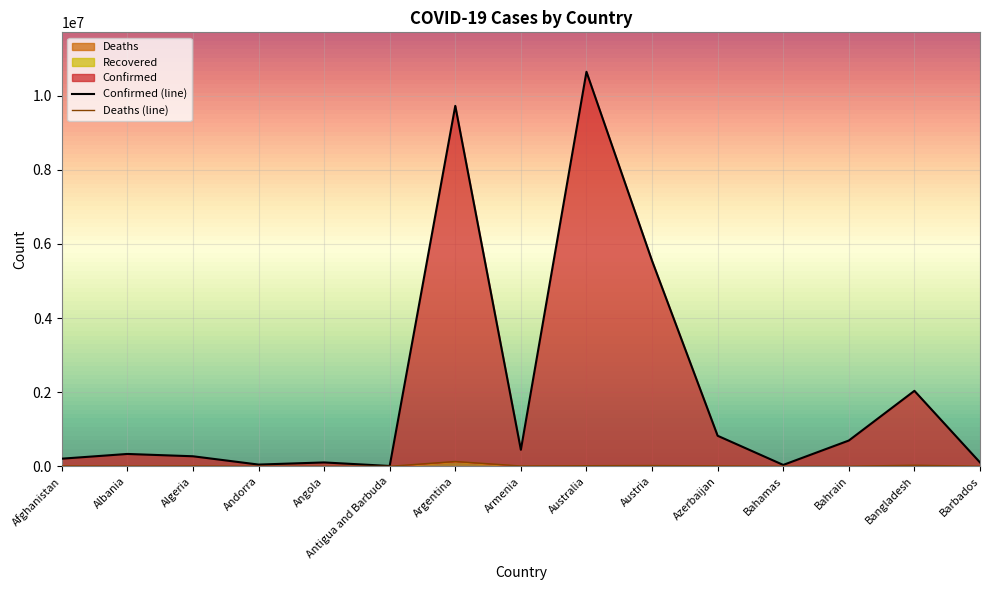

Reading right to left, list all the values displayed in this chart.

Confirmed: 103955	2036511	695676	37471	824193	5544112	10643169	445631	9723924	9106	104491	46824	271057	333316	205612
Deaths: 564	29431	1535	833	9976	21187	16100	8709	130017	146	1923	156	6881	3594	7833